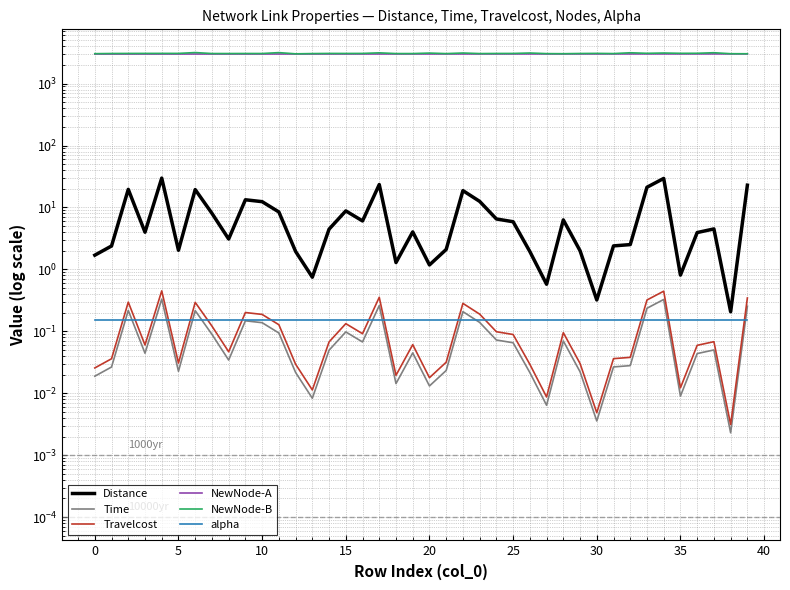

What is the label of the 31st point from the left?

30